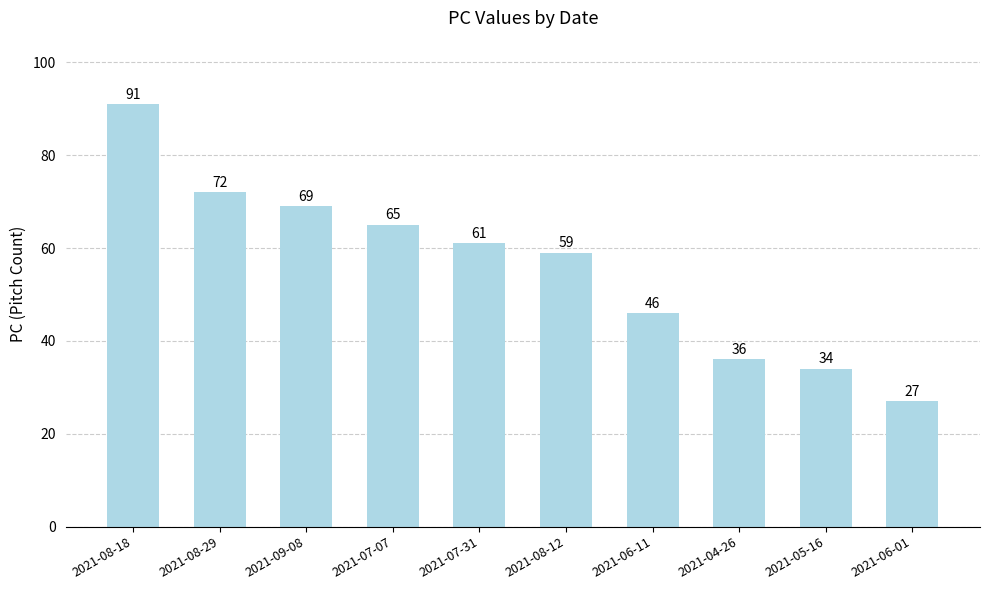

What is the difference between the second highest and minimum values?

45